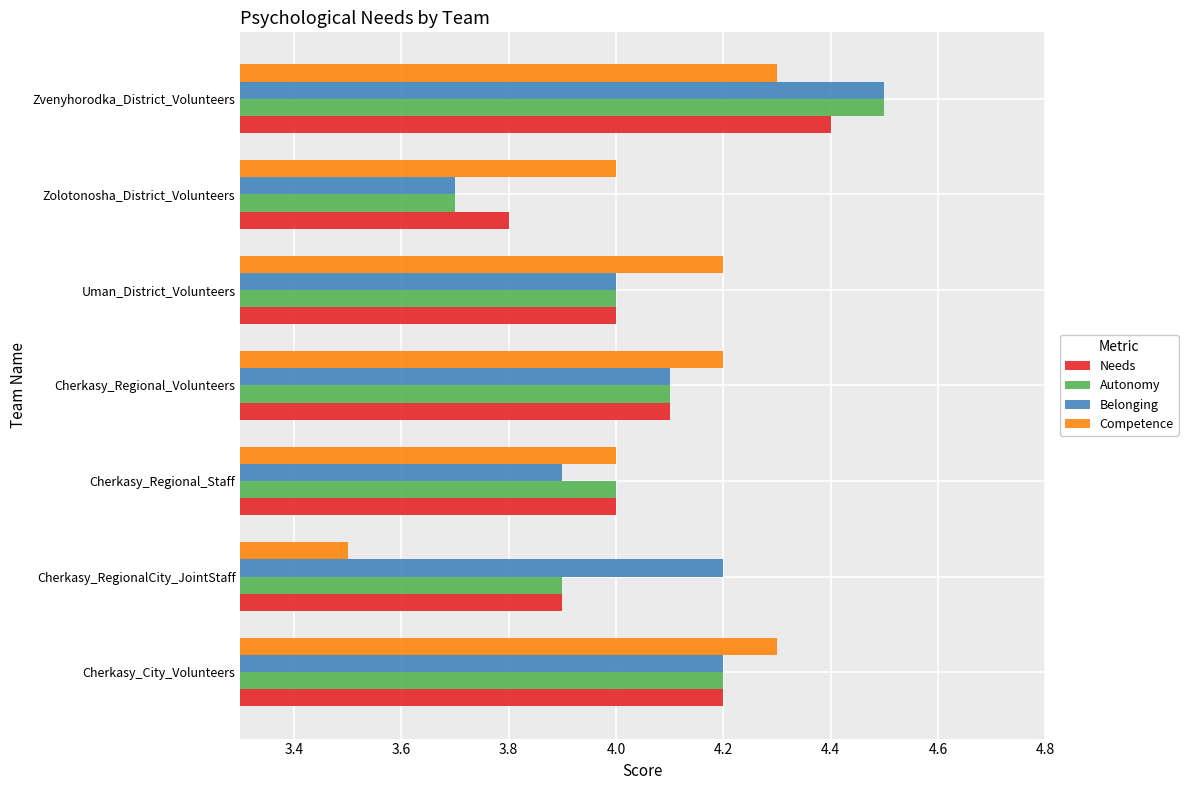

Which series has the largest total across all categories?

Belonging